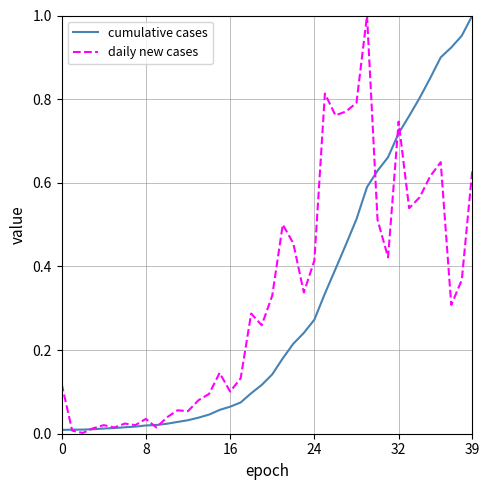

How many categories are shown in the chart?

40